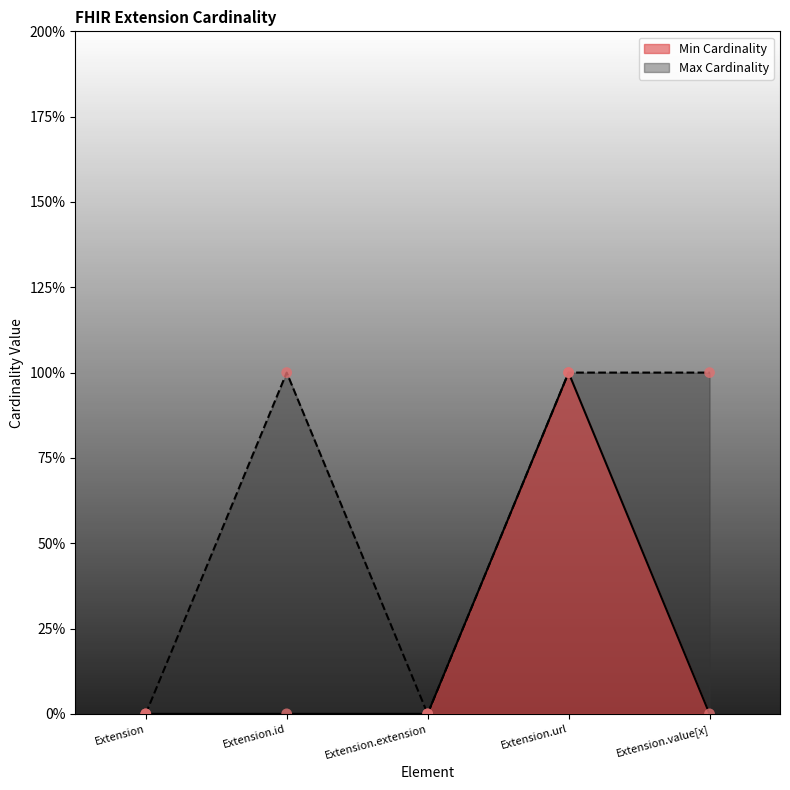

Is the value of Max Cardinality at Extension.extension greater than the value of Min Cardinality at Extension.value[x]?

No